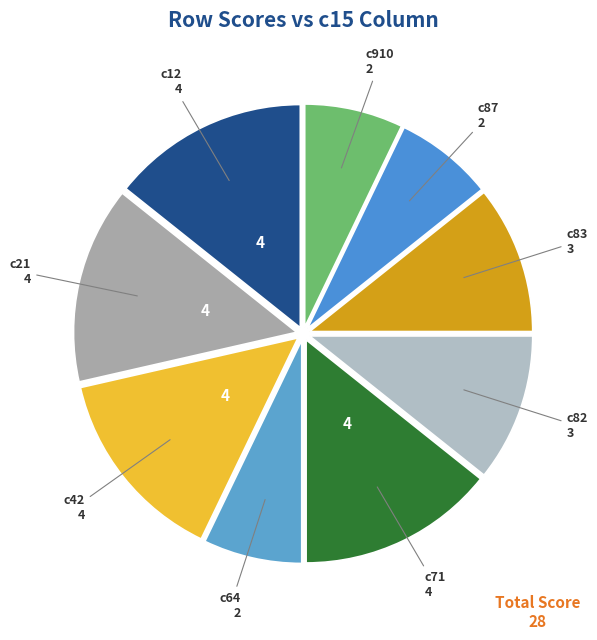

How many segments does this pie chart have?

9